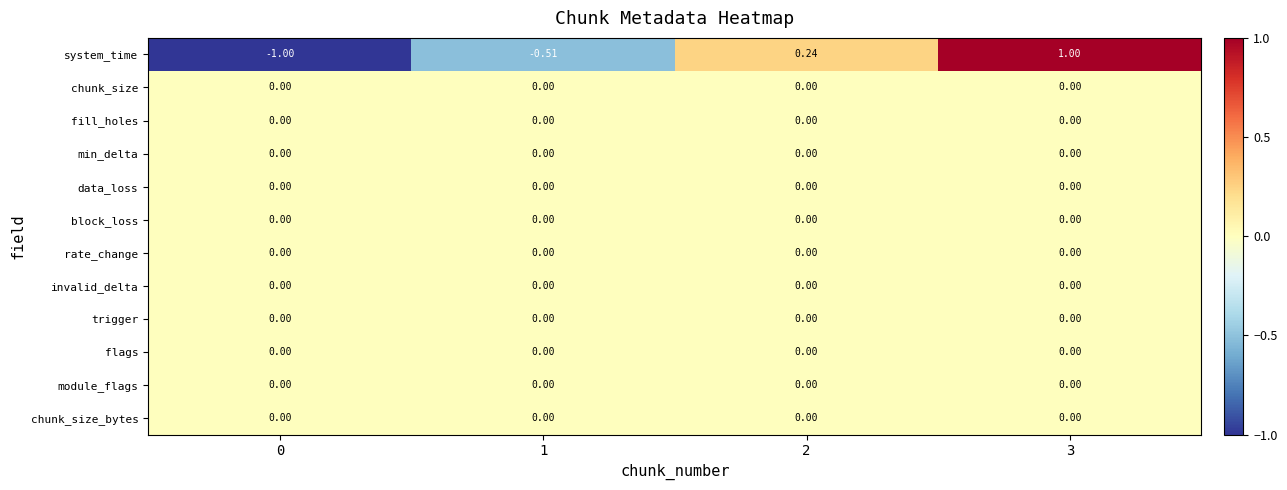

Count the number of categories in the chart.

4